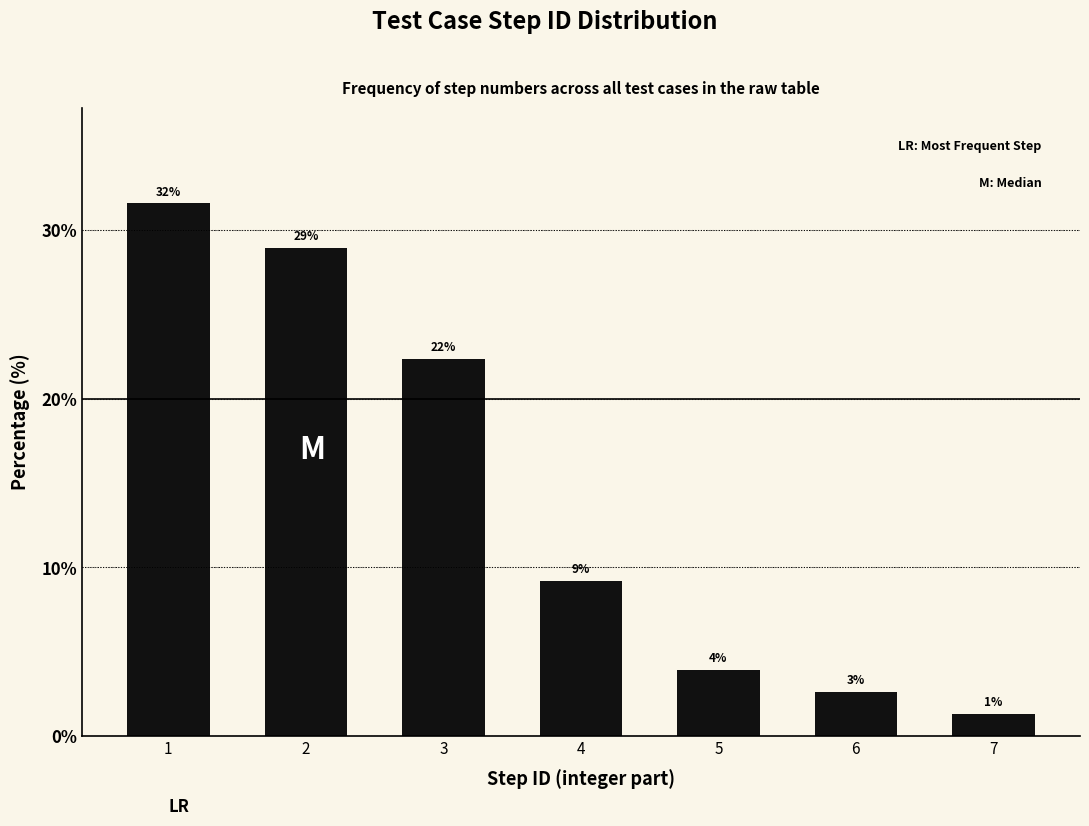

How many bars are there in total?

7